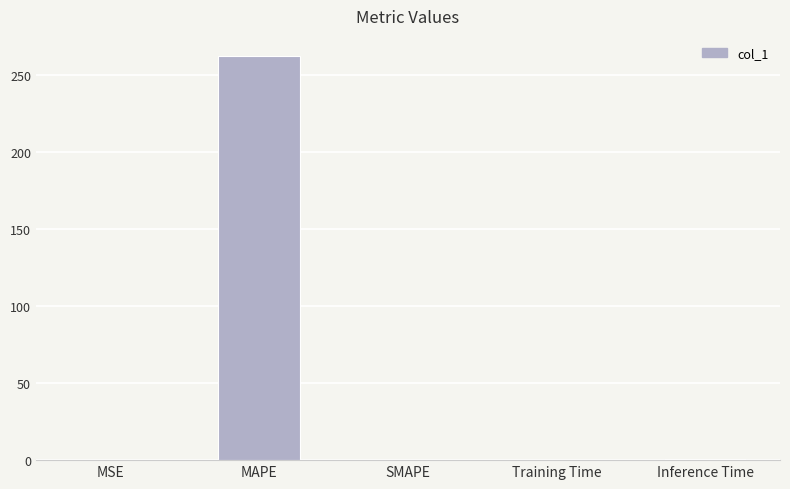

True or false: the data shows 117.3 at MAPE.

False